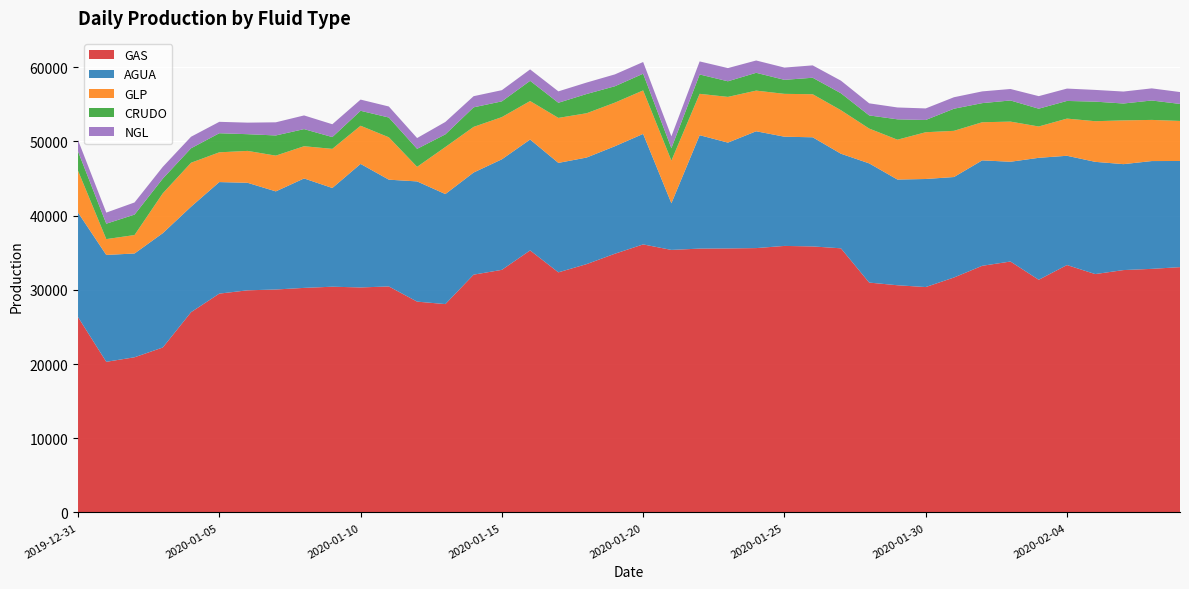

Reading right to left, list all the values displayed in this chart.

GAS: 33058.5	32826.4	32662.2	32123.0	33341.6	31356.0	33814.0	33239.0	31661.0	30374.0	30617.0	30977.0	35595.0	35850.0	35917.6	35624.4	35578.7	35556.6	35380.3	36121.0	34866.3	33466.4	32357.0	35313.8	32693.9	32044.7	28078.0	28411.0	30456.0	30323.0	30421.0	30262.0	30045.0	29934.0	29490.0	26989.0	22230.0	20911.0	20300.0	26325.0
AGUA: 14305.3	14527.9	14276.1	15124.9	14725.5	16435.0	13447.0	14207.0	13541.0	14563.0	14246.0	16064.0	12748.0	14708.0	14718.8	15744.9	14261.8	15283.6	6288.1	14893.0	14486.4	14362.5	14749.7	14942.5	14896.4	13764.9	14829.0	16200.0	14389.0	16647.0	13305.0	14749.0	13223.0	14491.0	15033.0	14215.0	15407.0	13986.0	14404.0	14087.4
GLP: 5397.8	5545.1	5897.7	5476.9	5008.4	4222.0	5410.0	5138.0	6226.0	6301.0	5371.0	4692.0	5865.0	5803.0	5774.1	5479.0	6160.1	5573.8	5745.8	5860.0	5875.1	5969.1	6064.6	5186.6	5686.8	6149.0	6338.0	1963.0	5711.0	5144.0	5272.0	4341.0	4817.0	4298.0	4009.0	5923.0	5369.0	2487.0	2131.0	5643.2
CRUDO: 2291.3	2617.3	2274.2	2637.7	2381.8	2399.0	2849.0	2577.0	2980.0	1651.0	2744.0	1772.0	2285.0	2222.0	1888.8	2399.1	2104.6	2609.2	1677.6	2250.0	2208.2	2594.4	2039.2	2725.5	2124.3	2635.2	1704.0	2425.0	2666.0	2016.0	1589.0	2307.0	2719.0	2253.0	2573.0	1951.0	1982.0	2754.0	2078.0	2598.7
NGL: 1601.5	1633.3	1612.1	1580.0	1664.0	1690.0	1546.0	1582.0	1547.0	1558.0	1598.0	1629.0	1696.0	1666.0	1651.9	1660.3	1778.4	1759.5	1593.0	1578.0	1598.6	1541.7	1537.6	1537.6	1505.5	1502.7	1675.0	1456.0	1484.0	1508.0	1728.0	1844.0	1772.0	1556.0	1536.0	1553.0	1586.0	1638.0	1495.0	1521.3